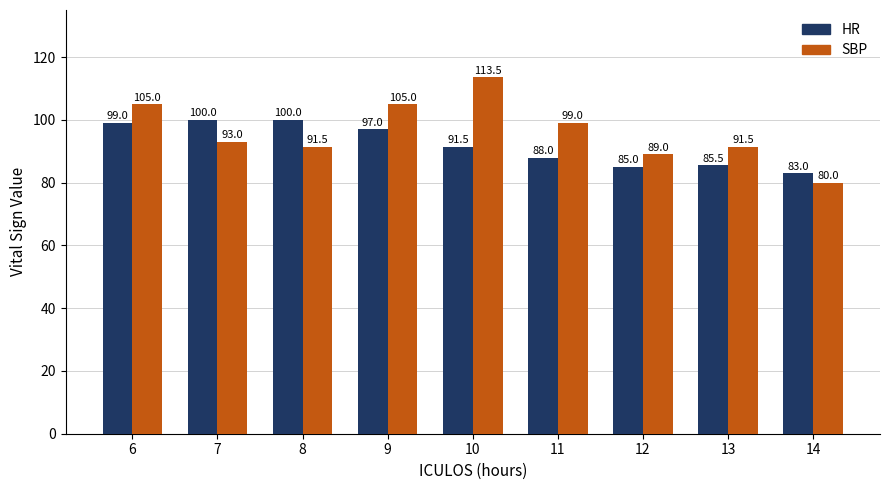

What is the value of the HR bar at the 5th from the left?

91.5